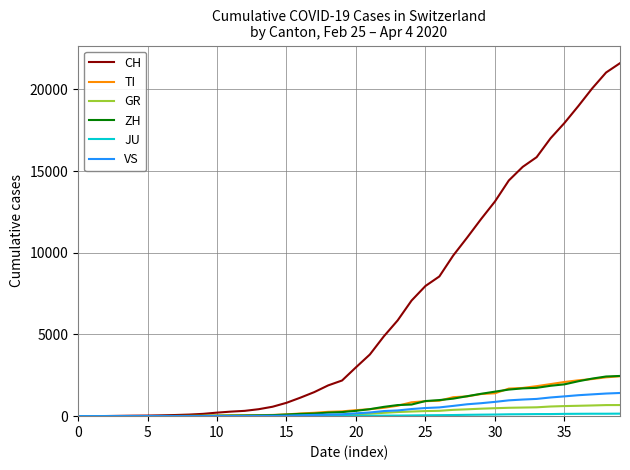

What is the average value of the CH series?

6475